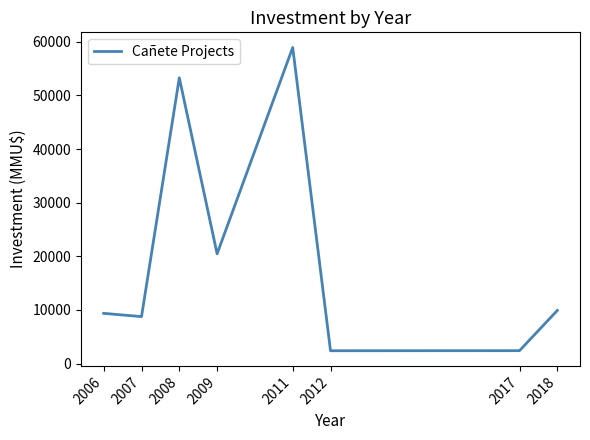

How many lines are shown in the chart?

1